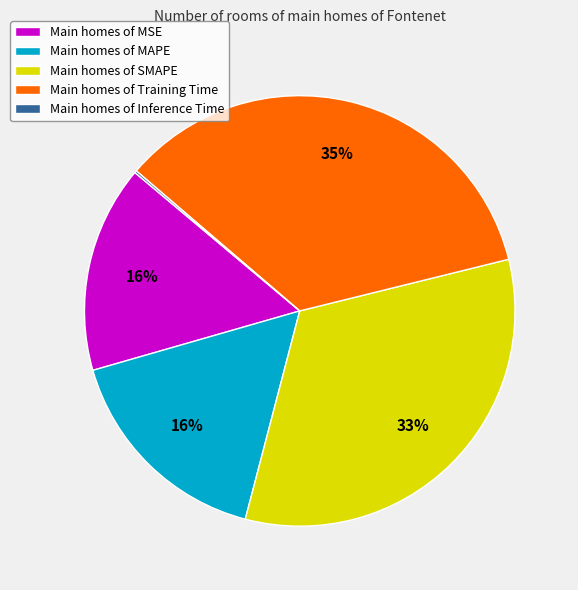

Which has a higher value, Main homes of Training Time or Main homes of SMAPE?

Main homes of Training Time